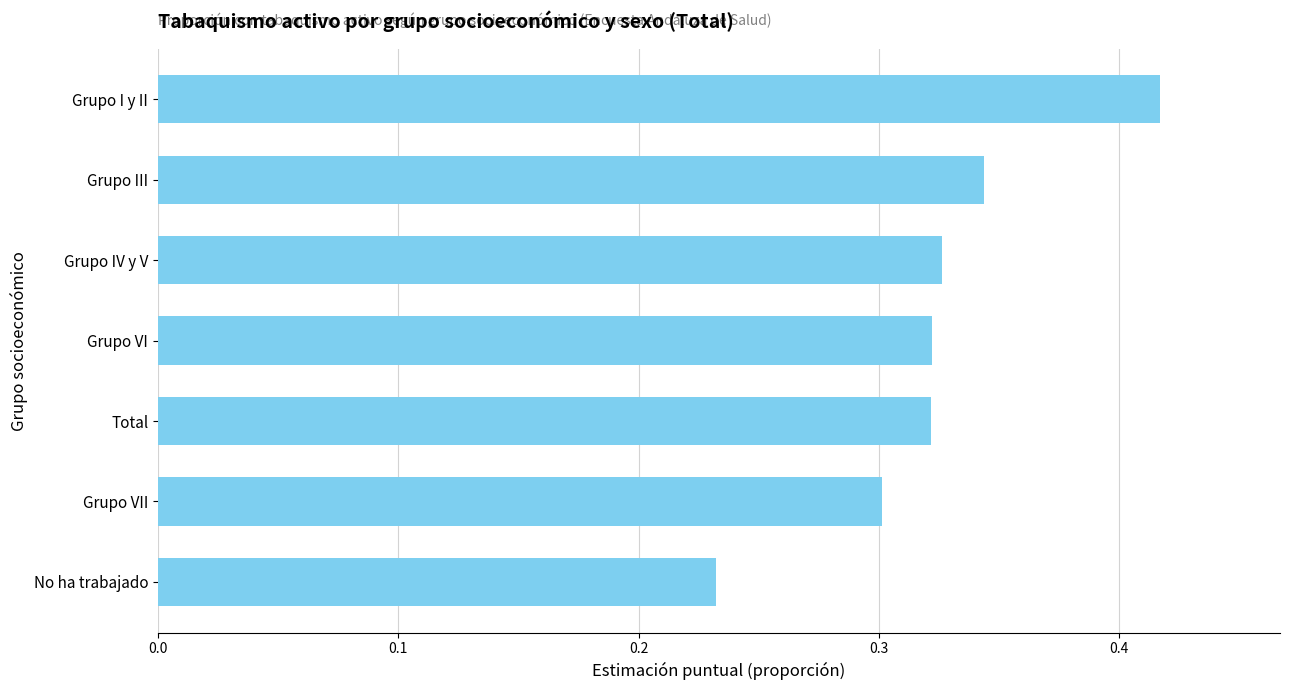

At which label is the value closest to 0?

No ha trabajado